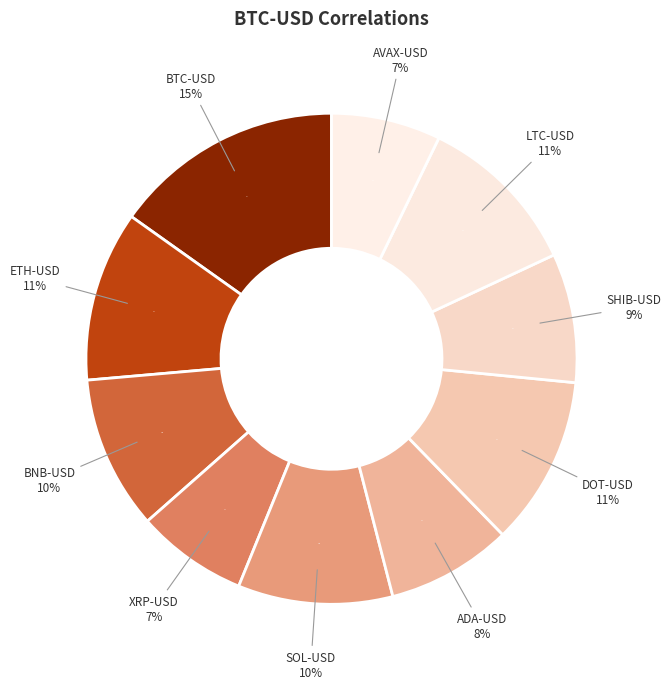

Is it true that ADA-USD is 14% of the pie?

False